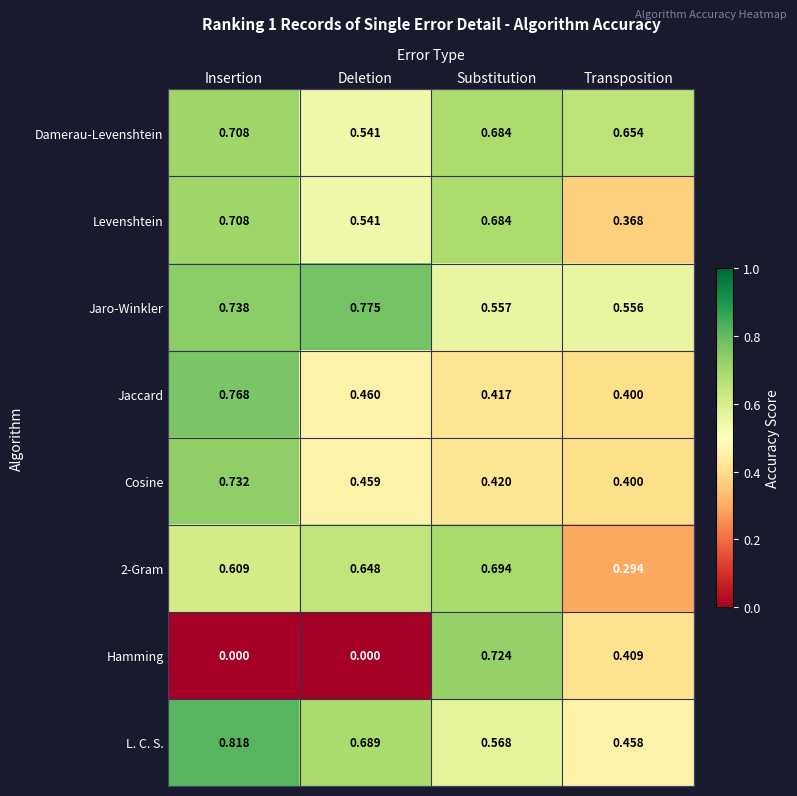

Rank the categories by Jaccard value from lowest to highest.

Transposition, Substitution, Deletion, Insertion